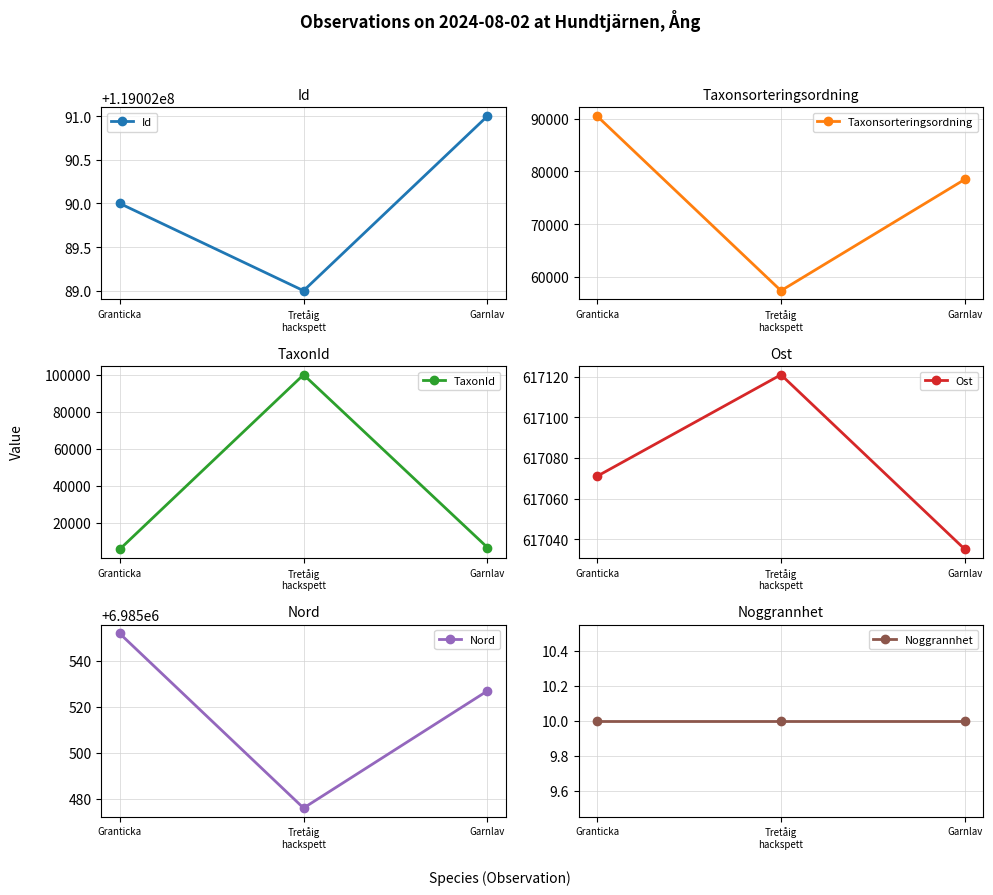

Rank the series by their maximum value, from highest to lowest.

Id, Nord, Ost, TaxonId, Taxonsorteringsordning, Noggrannhet